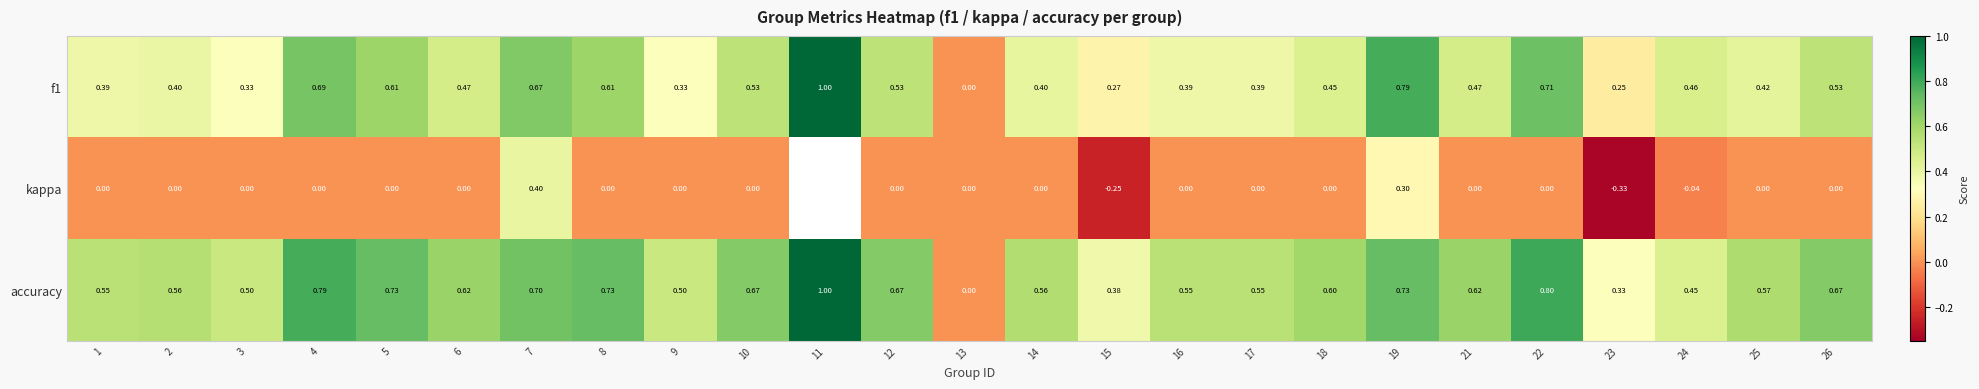

The accuracy series shows 0.3 at 23. True or false?

True